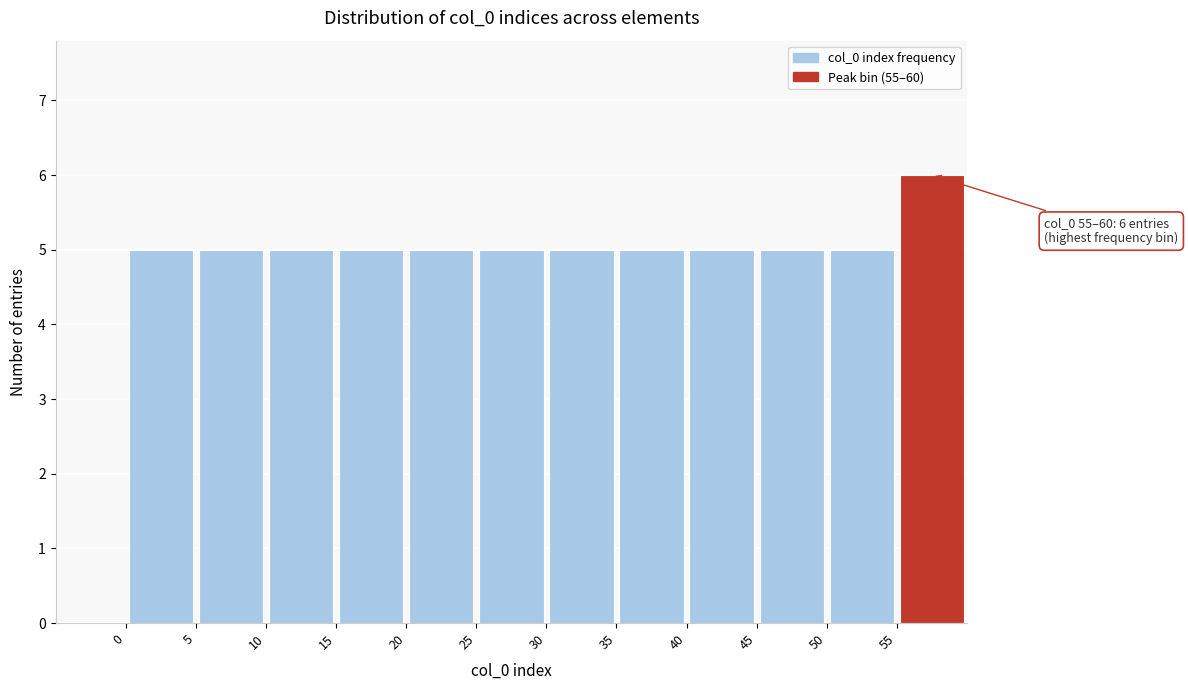

Which range on the x-axis has the tallest bar?

55 to 60